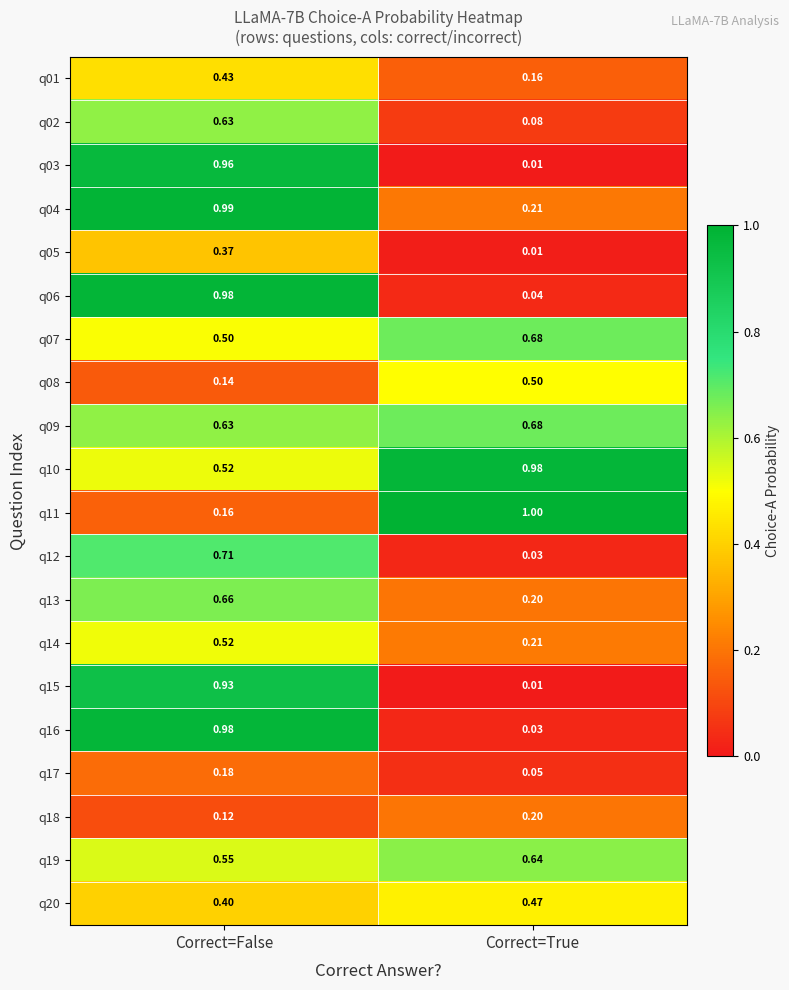

Rank the categories by q16 value from highest to lowest.

Correct=False, Correct=True